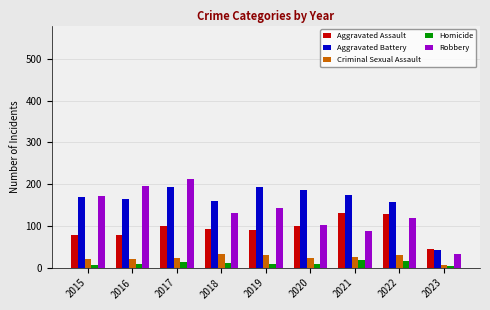

Where does the Robbery series first go above 132?

2015